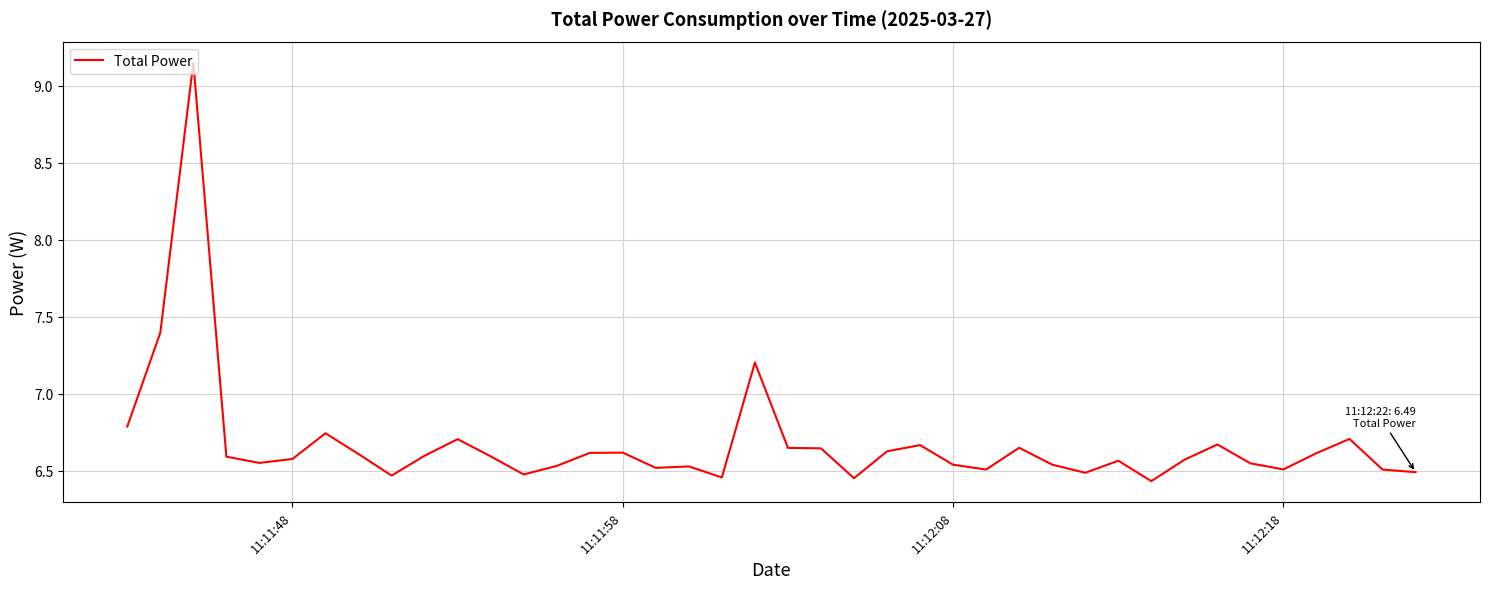

What is the difference between the maximum and minimum values?

2.7